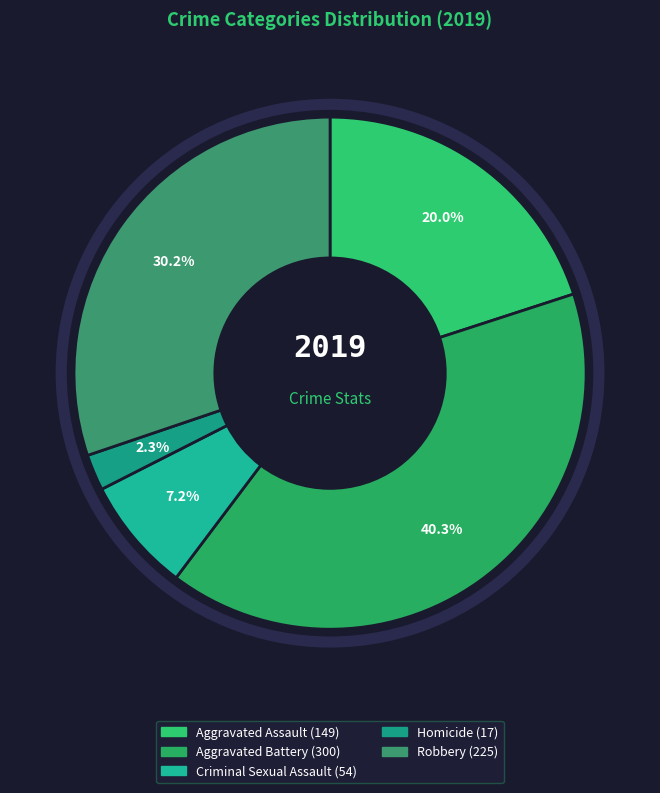

To the nearest percent, what portion does Homicide represent?

2%